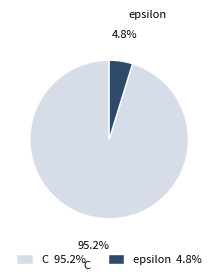

What portion of the pie excludes epsilon?

95.2%